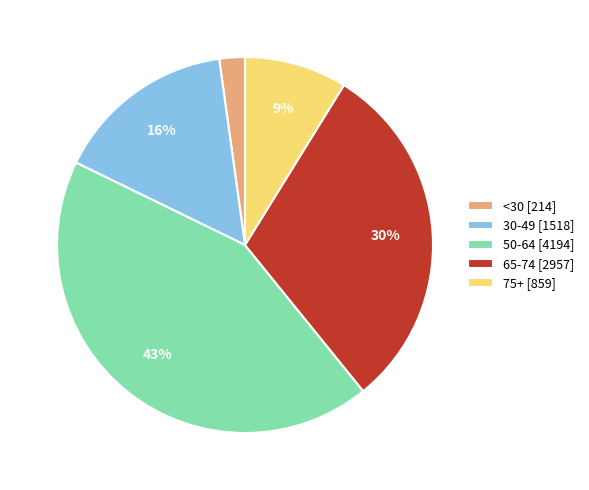

Rank the categories by value from lowest to highest.

<30 [214], 75+ [859], 30-49 [1518], 65-74 [2957], 50-64 [4194]